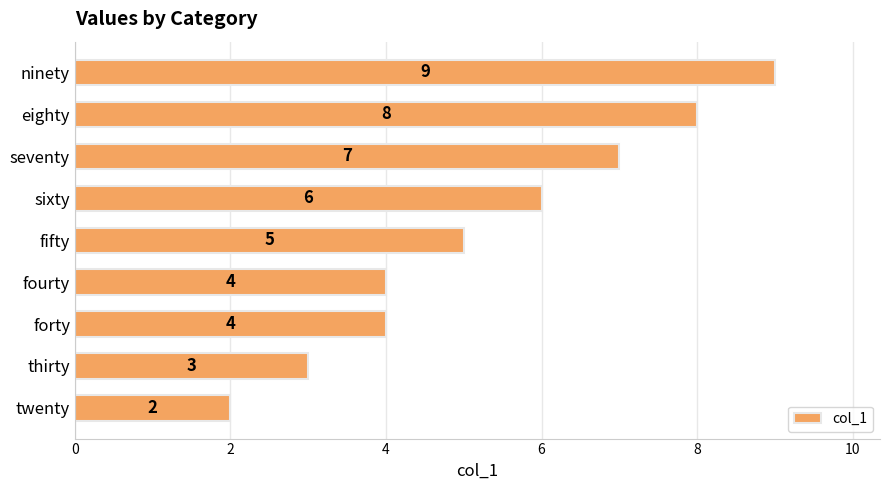

Where is the data nearest to the value 5?

fifty